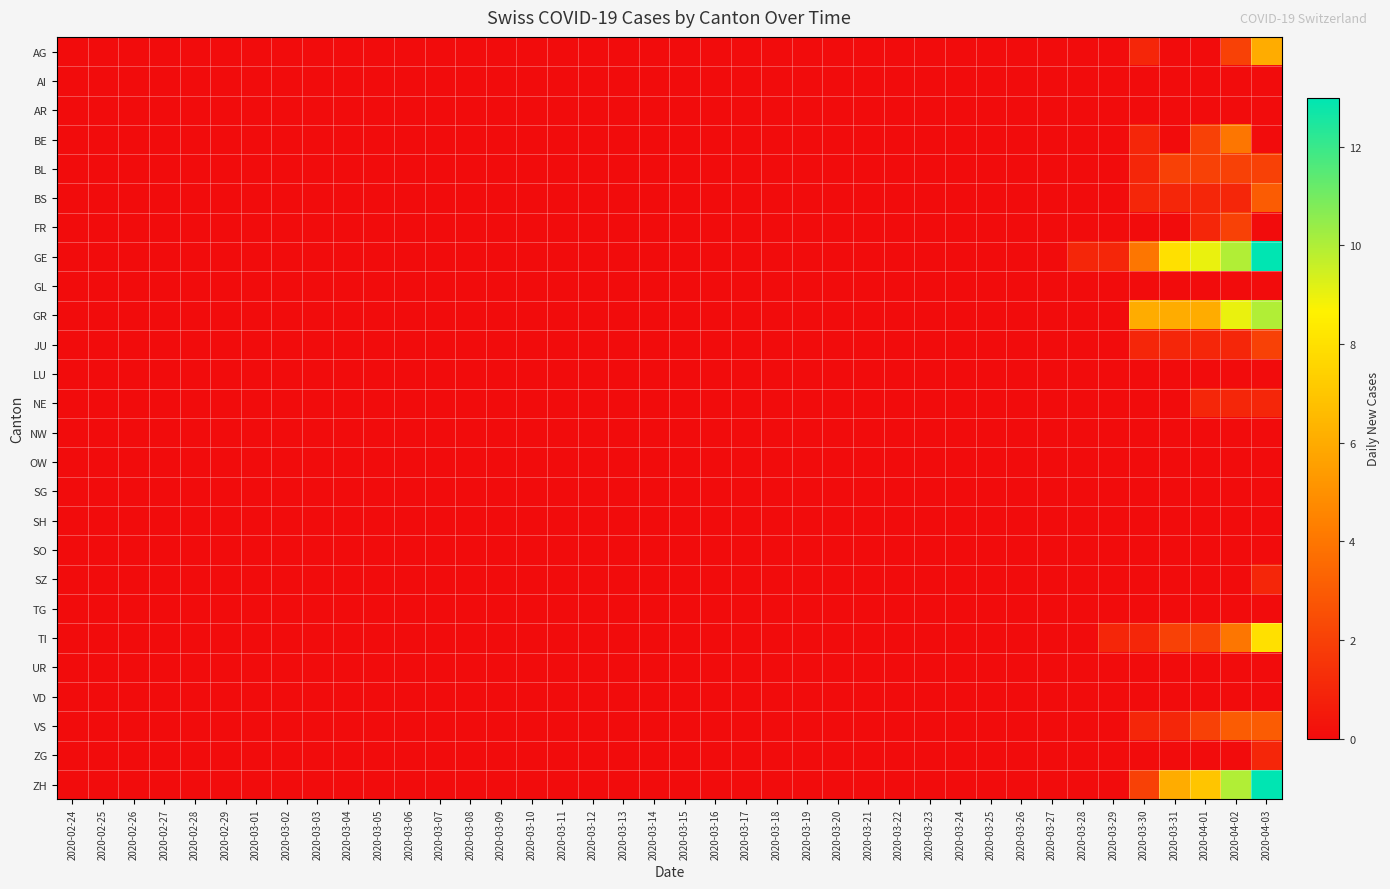

At which category does the chart reach its peak across all series?

2020-04-03